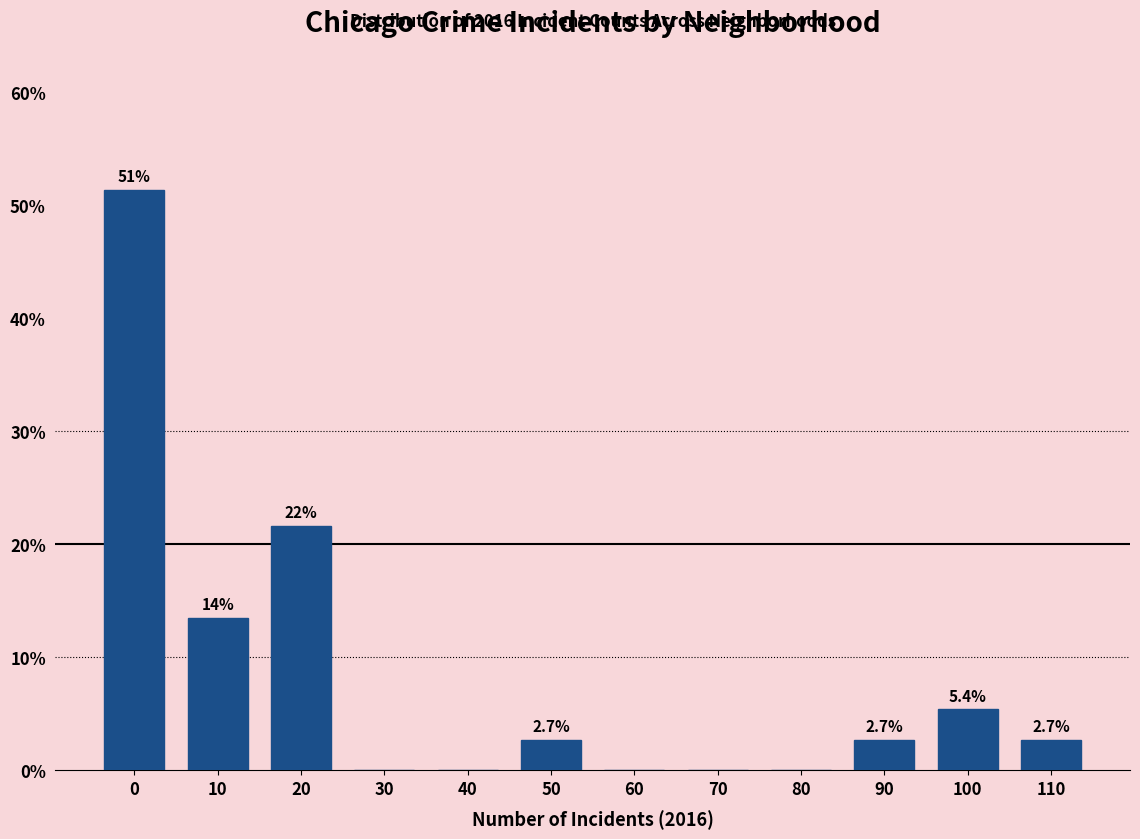

Reading right to left, what are all the values shown in this chart?

110=2.7	100=5.4	90=2.7	80=0.0	70=0.0	60=0.0	50=2.7	40=0.0	30=0.0	20=21.6	10=13.5	0=51.4